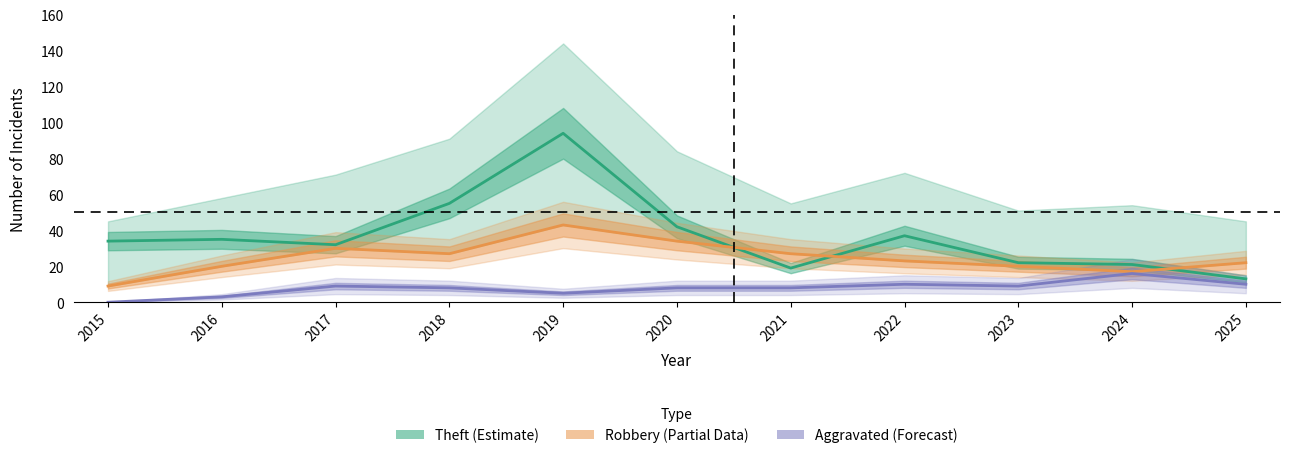

How many data points in Robbery are less than 23?

5